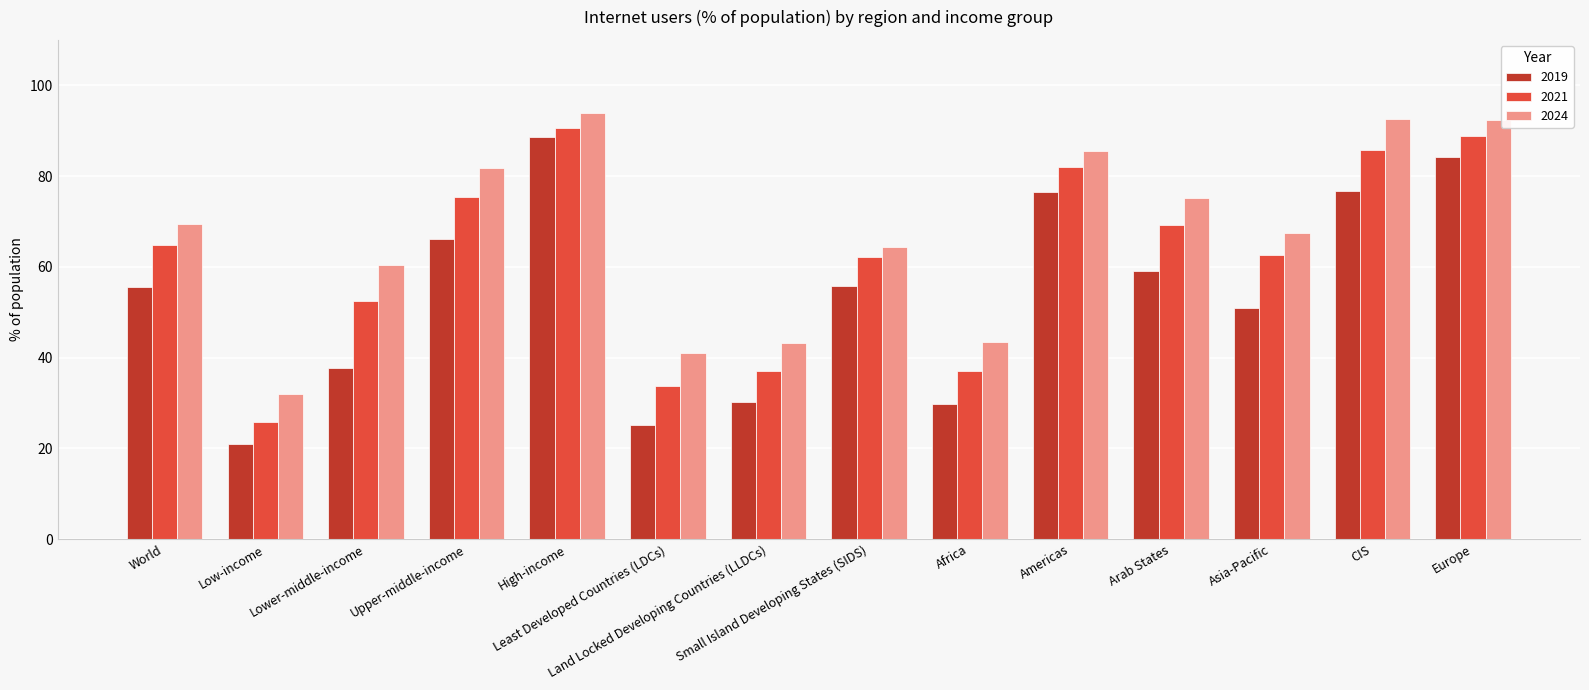

What is the lowest value of the 2019 series?

20.9